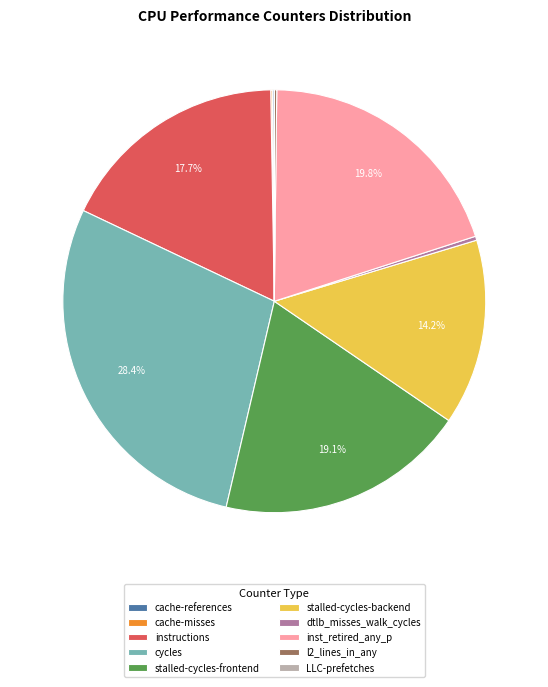

How much of the chart is everything except instructions?

82.3%